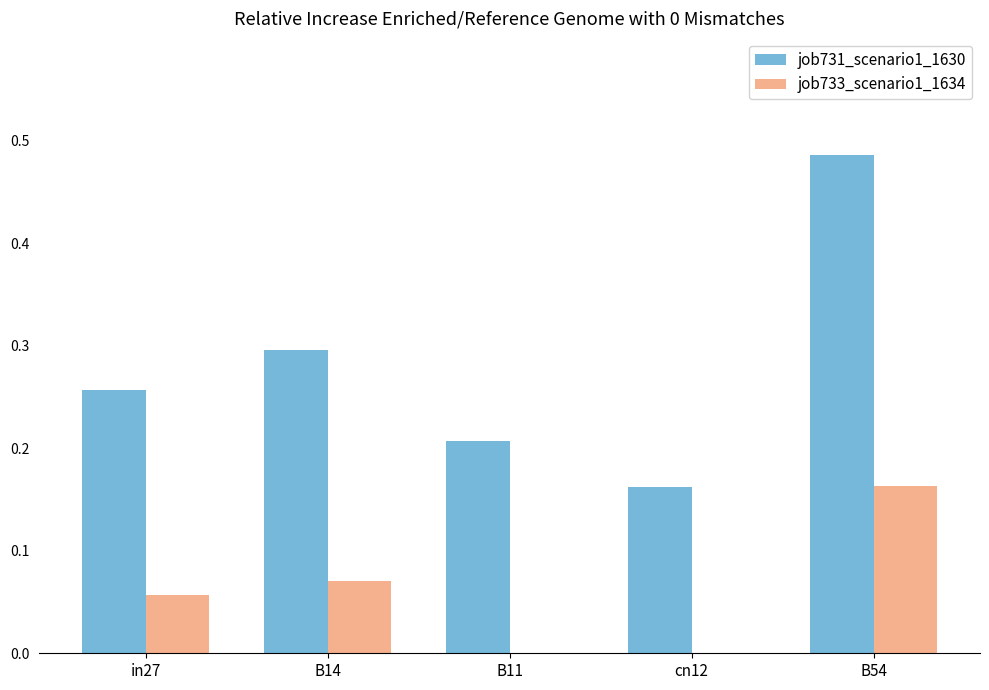

True or false: job731_scenario1_1630 has a value of 0.4 at in27.

False